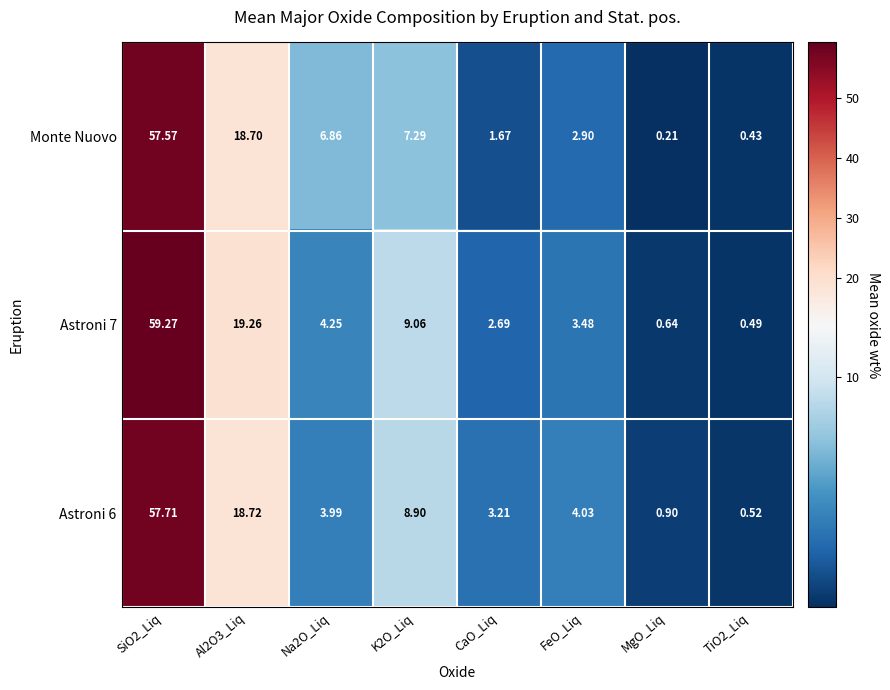

Is the value of Astroni 6 at MgO_Liq greater than the value of Monte Nuovo at Al2O3_Liq?

No